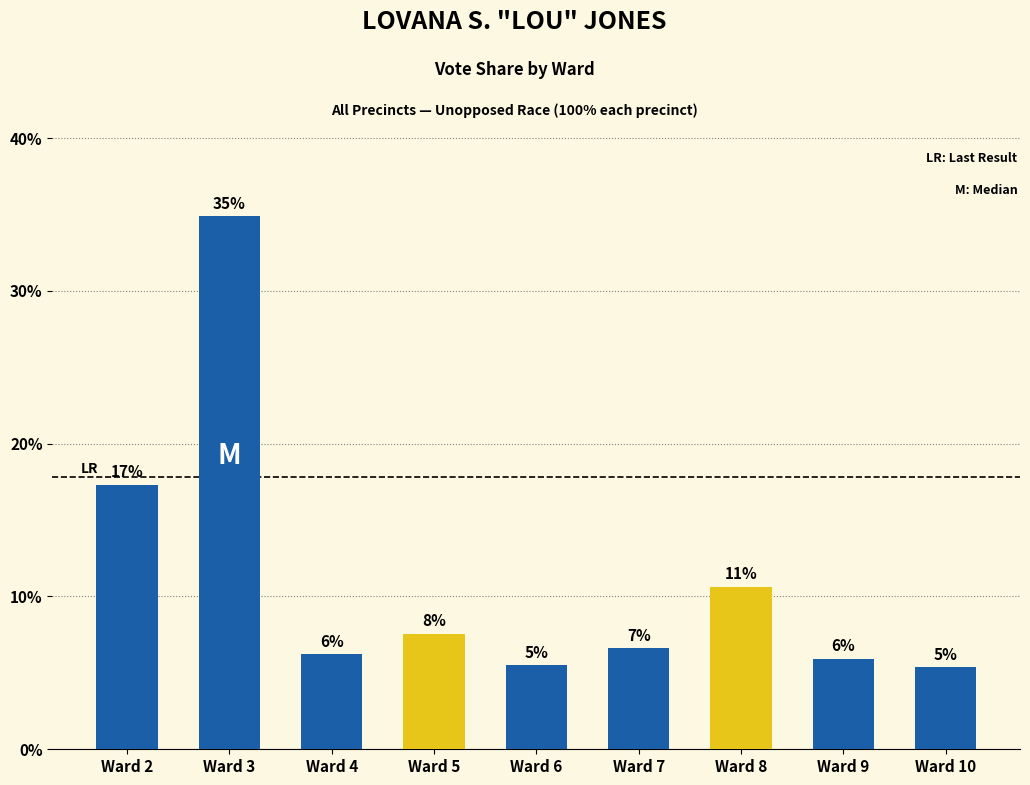

Are the bars horizontal?

No